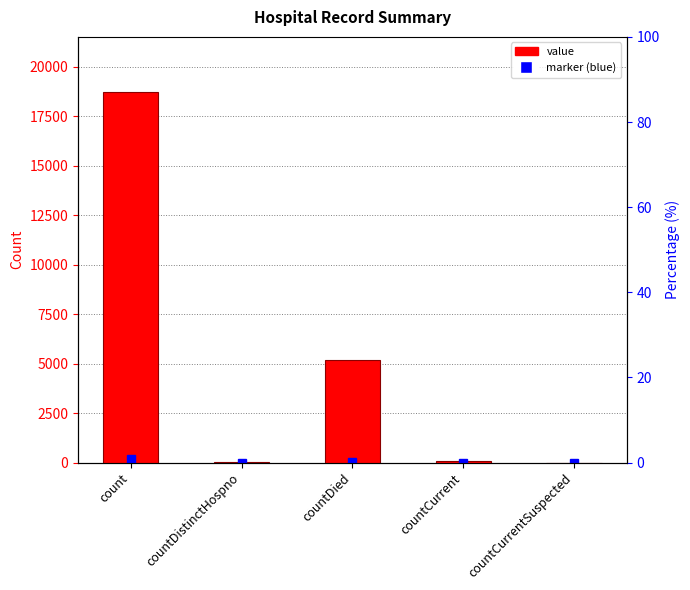

True or false: the data shows 0 at countCurrentSuspected.

True